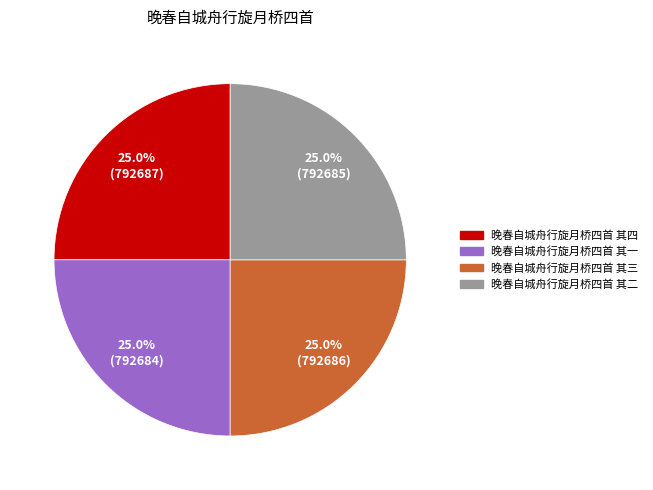

How much of the chart is everything except 晚春自城舟行旋月桥四首 其三?

75.0%